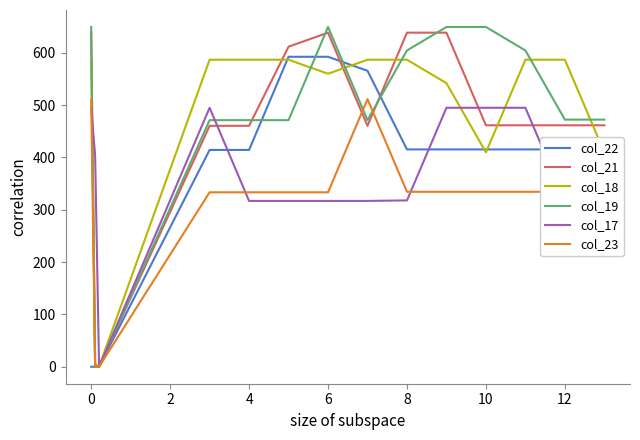

Which series has the largest range (max minus min)?

col_19